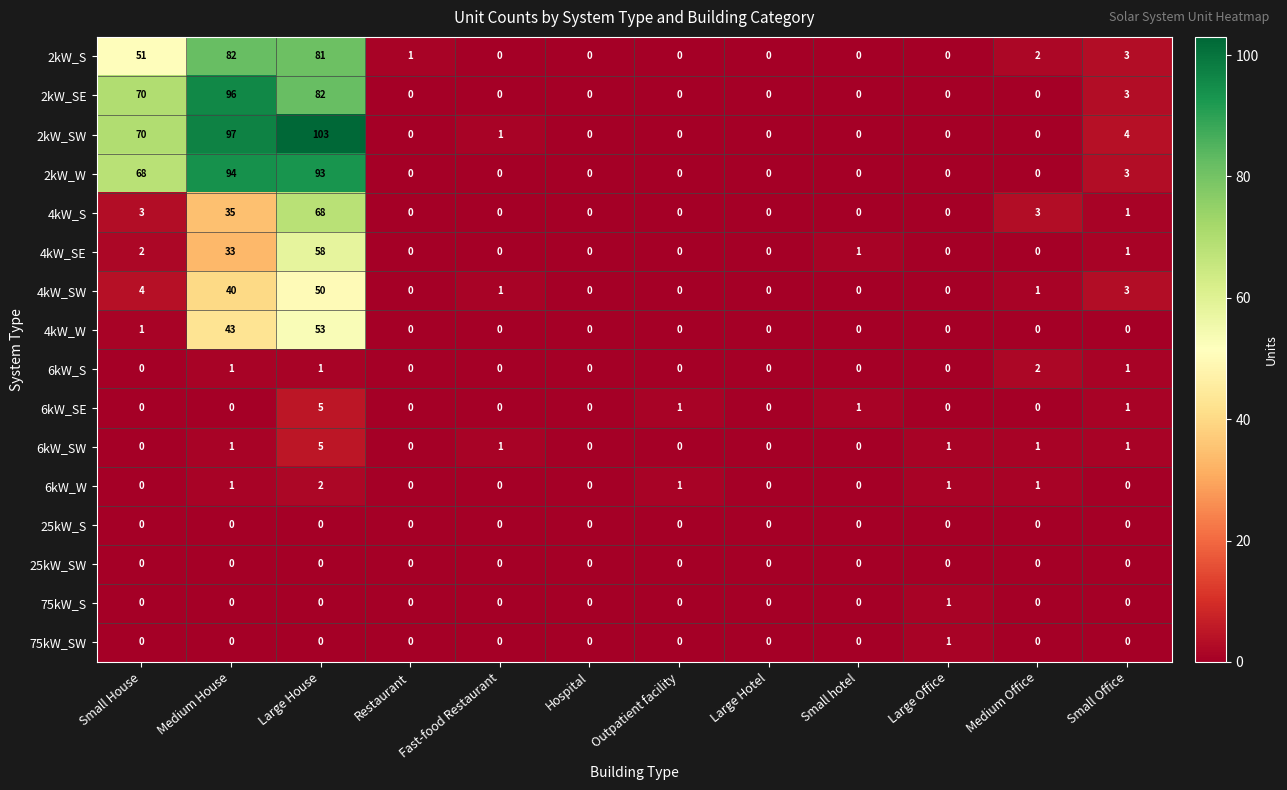

Count the number of data series in this chart.

16